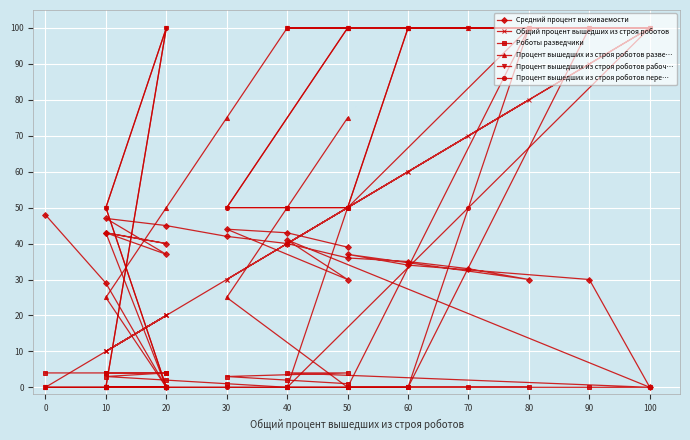

What is the difference between the Процент вышедших из строя роботов рабоч… values at 10 and 20?

100